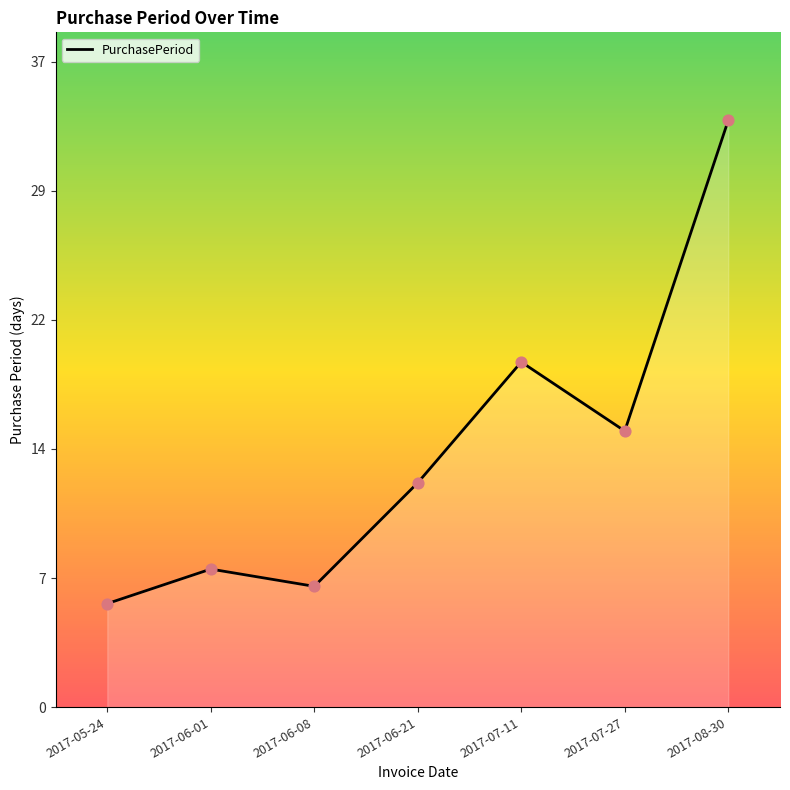

What is the change in value from 2017-06-01 to 2017-07-27?

+8